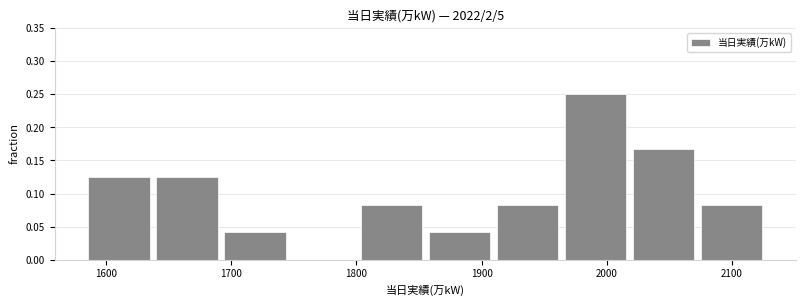

How tall is the bar that spans 1860 to 1910 on the x-axis? Neither the bar edges nor the heights are printed on the chart, so give them approximately, as read against the axes.

0.040